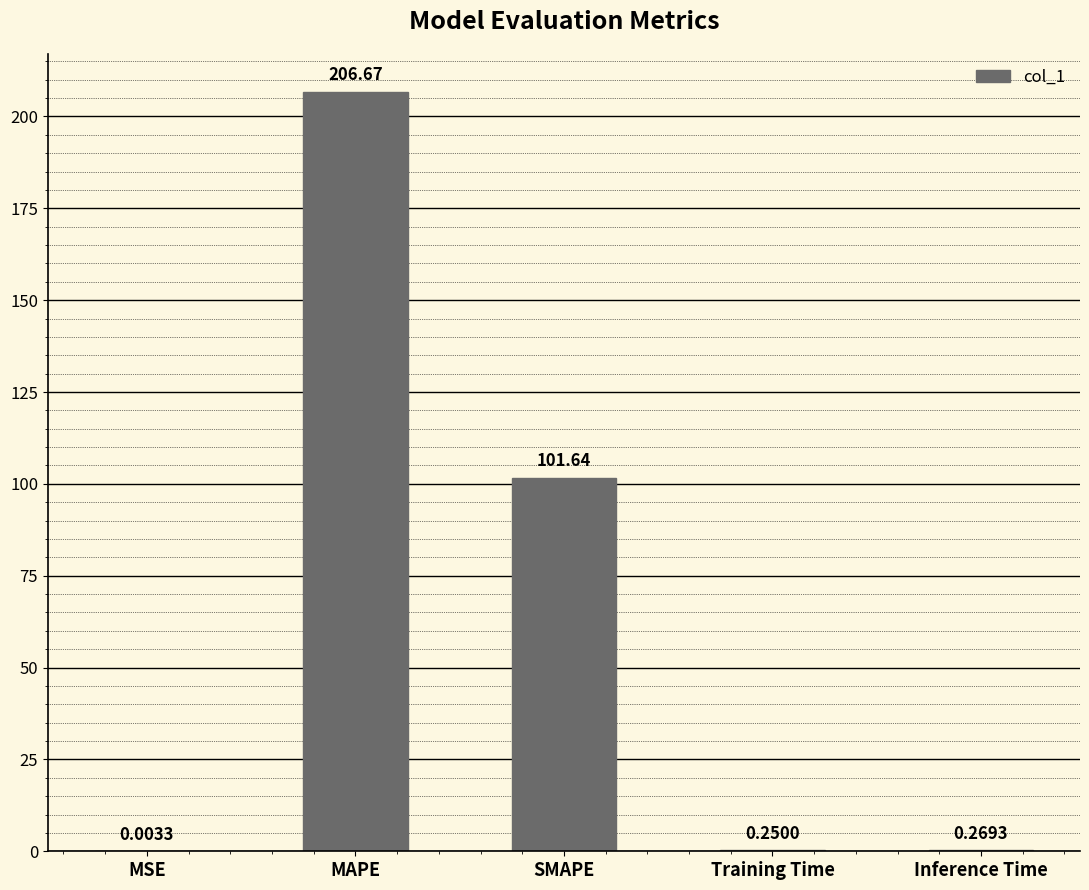

Count the number of data series in this chart.

1